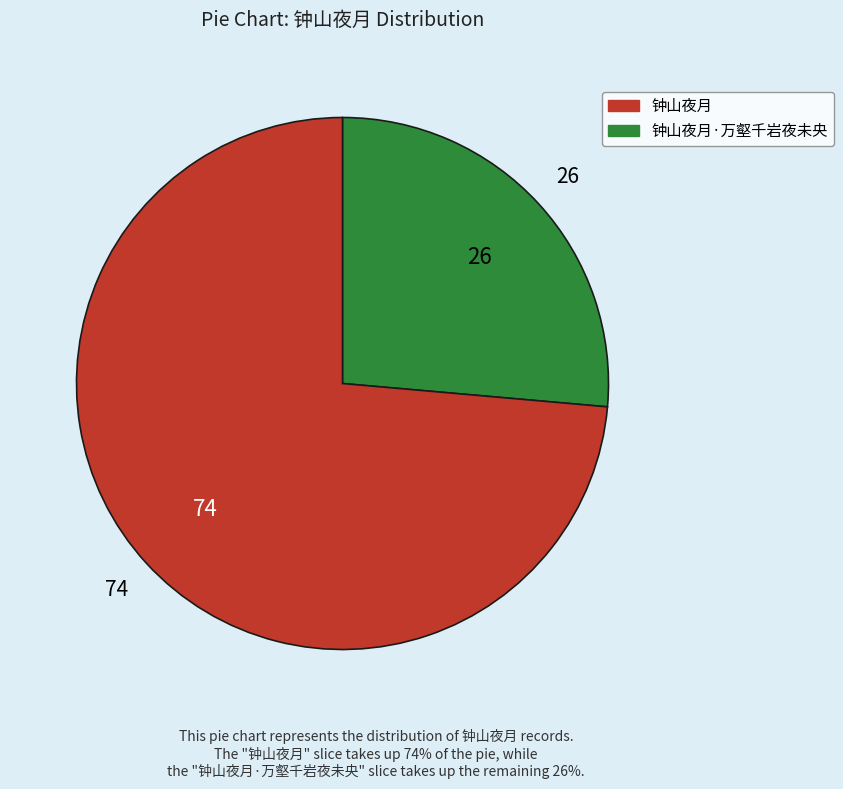

Does any single category account for the majority?

Yes